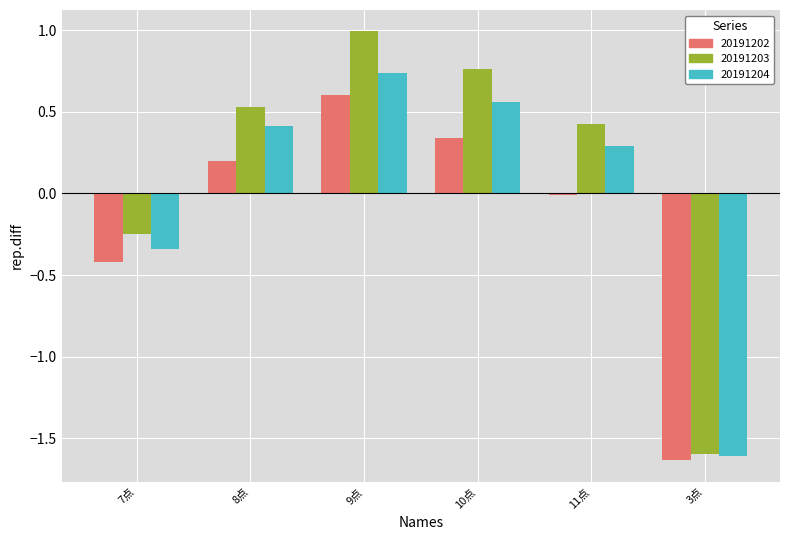

True or false: 20191202 has a value of 0.3 at 10点.

True